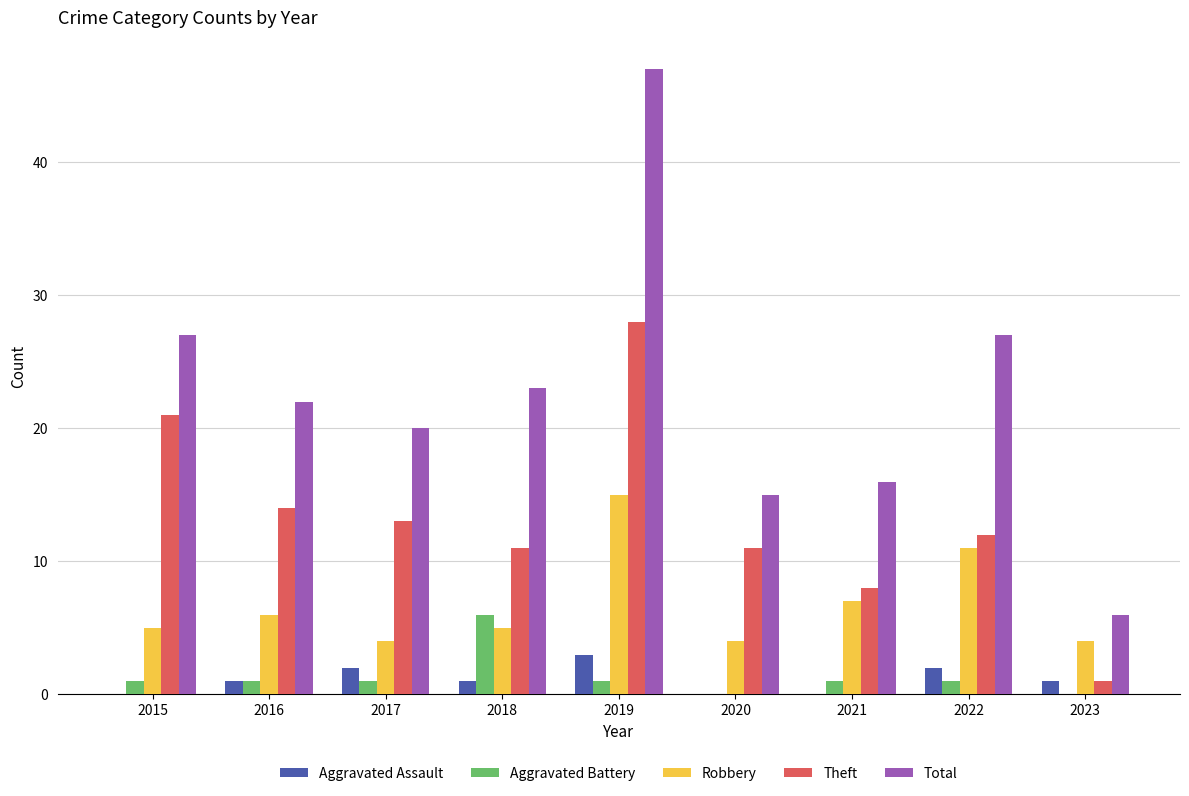

Is it true that Robbery equals 9 at 2018?

False